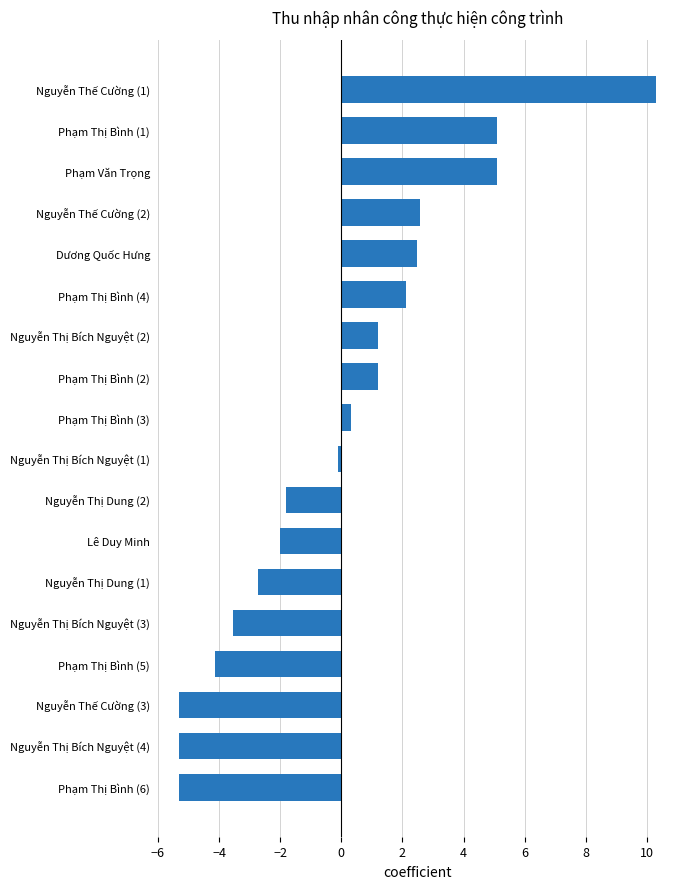

What is the greatest value displayed?

10.3